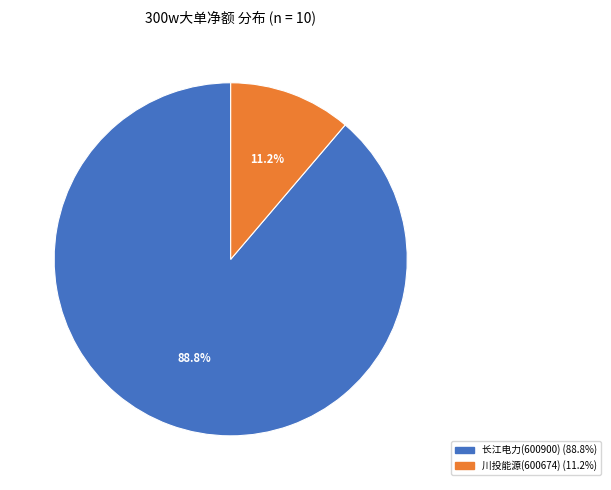

Is it true that 川投能源(600674) is 6% of the pie?

False